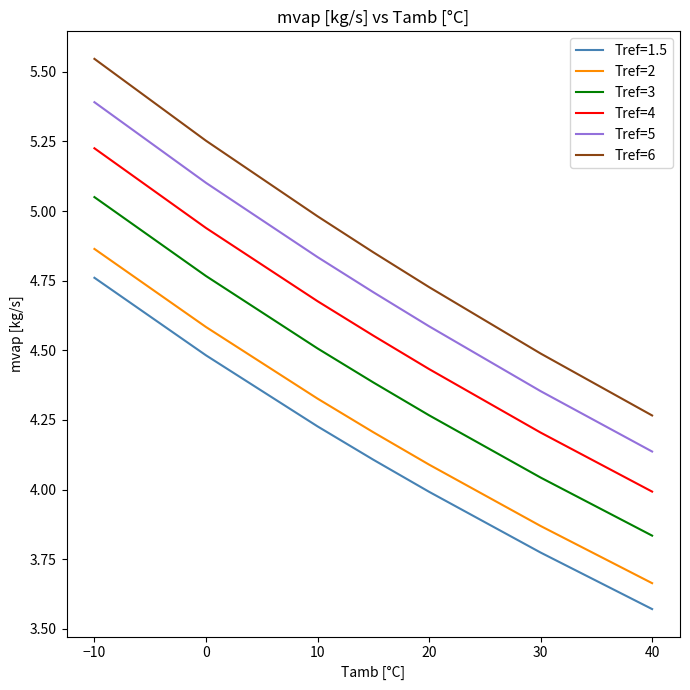

Rank the series by their maximum value, from highest to lowest.

Tref=6, Tref=5, Tref=4, Tref=3, Tref=2, Tref=1.5